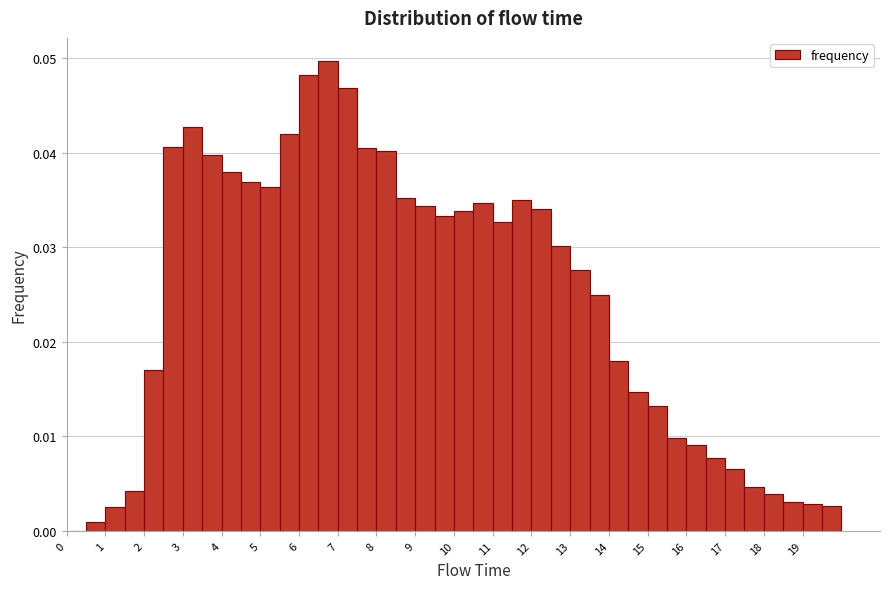

Reading left to right, list every bar in this chart as the range it spans on the x-axis followed by its height. The values are not printed on the chart, so give them approximately, as read against the axis.

0.0 to 0.5: 0
0.5 to 1.0: under 0.001
1.0 to 1.5: 0.003
1.5 to 2.0: 0.004
2.0 to 2.5: 0.017
2.5 to 3.0: 0.041
3.0 to 3.5: 0.043
3.5 to 4.0: 0.040
4.0 to 4.5: 0.038
4.5 to 5.0: 0.037
5.0 to 5.5: 0.036
5.5 to 6.0: 0.042
6.0 to 6.5: 0.048
6.5 to 7.0: 0.050
7.0 to 7.5: 0.047
7.5 to 8.0: 0.041
8.0 to 8.5: 0.040
8.5 to 9.0: 0.035
9.0 to 9.5: 0.034
9.5 to 10.0: 0.033
10.0 to 10.5: 0.034
10.5 to 11.0: 0.035
11.0 to 11.5: 0.033
11.5 to 12.0: 0.035
12.0 to 12.5: 0.034
12.5 to 13.0: 0.030
13.0 to 13.5: 0.028
13.5 to 14.0: 0.025
14.0 to 14.5: 0.018
14.5 to 15.0: 0.015
15.0 to 15.5: 0.013
15.5 to 16.0: 0.010
16.0 to 16.5: 0.009
16.5 to 17.0: 0.008
17.0 to 17.5: 0.007
17.5 to 18.0: 0.005
18.0 to 18.5: 0.004
18.5 to 19.0: 0.003
19.0 to 19.5: 0.003
19.5 to 20.0: 0.003